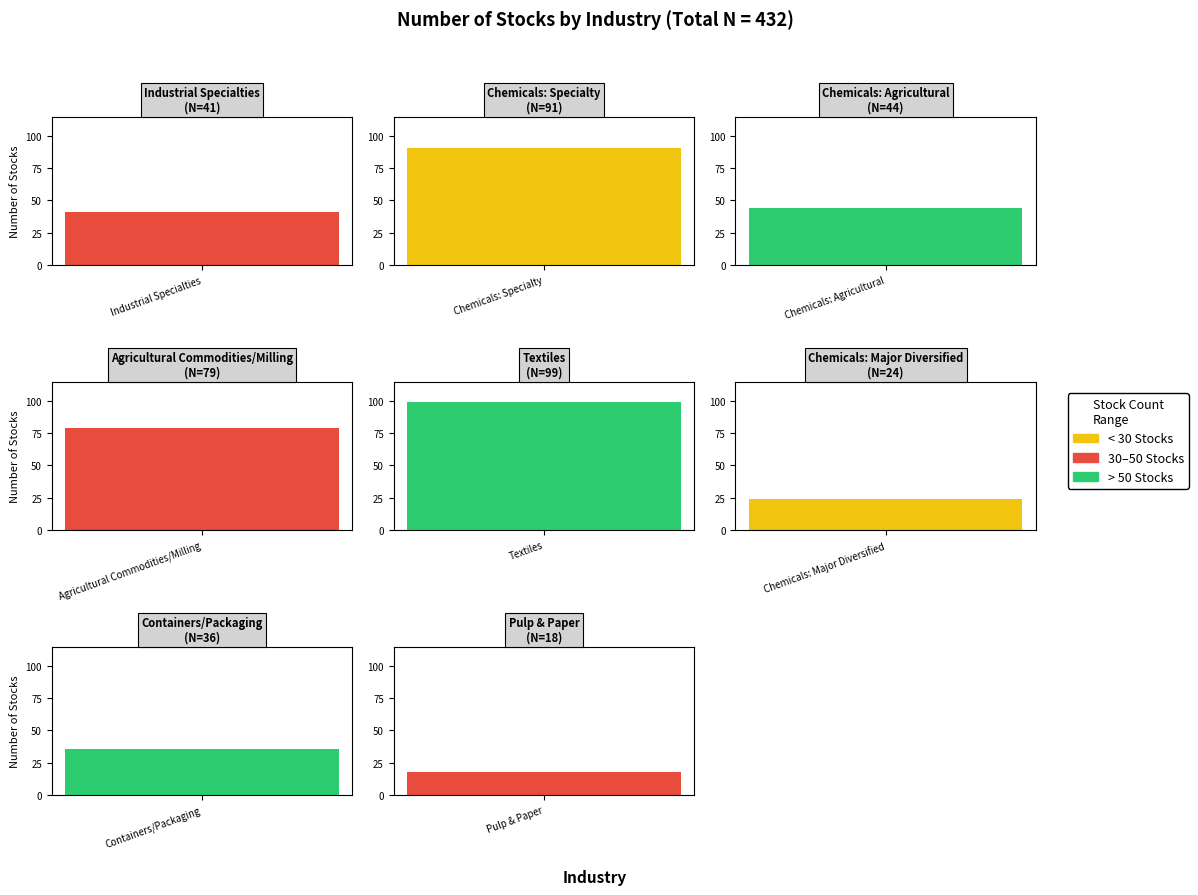

What position from the left is Chemicals: Specialty?

2